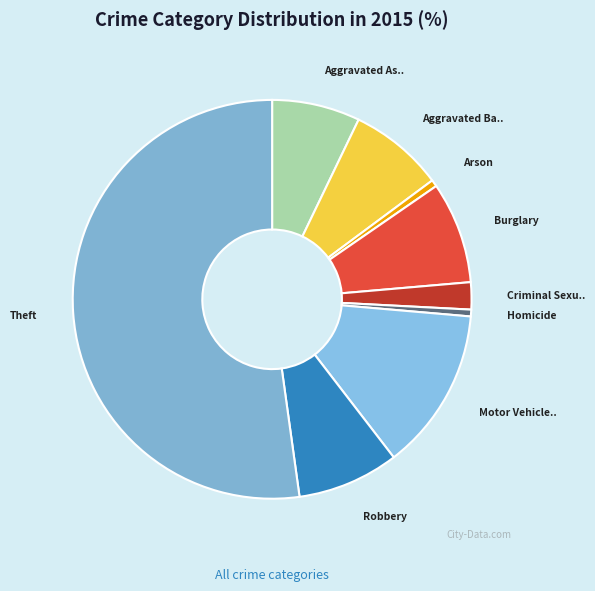

Rank the categories by value from lowest to highest.

Arson, Homicide, Criminal Sexual Assault, Aggravated Assault, Aggravated Battery, Burglary, Robbery, Motor Vehicle Theft, Theft